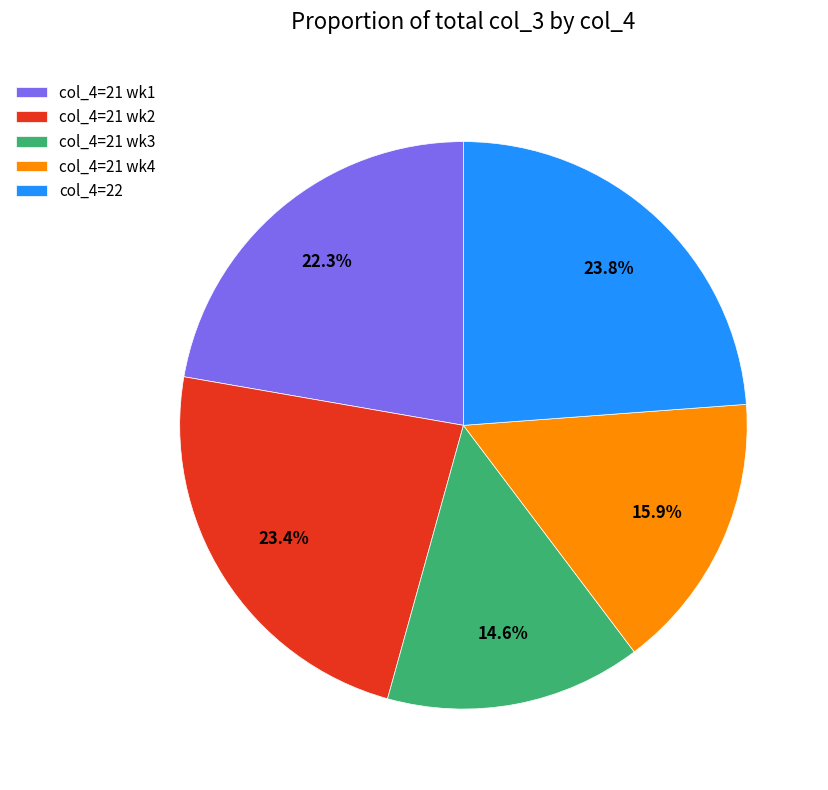

To the nearest percent, what is the average slice percentage?

20%